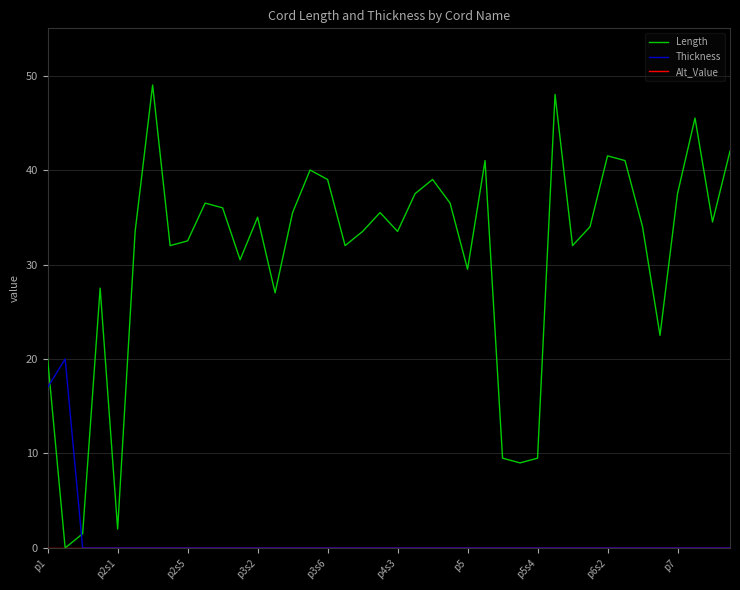

True or false: Thickness and Length intersect in this chart.

True